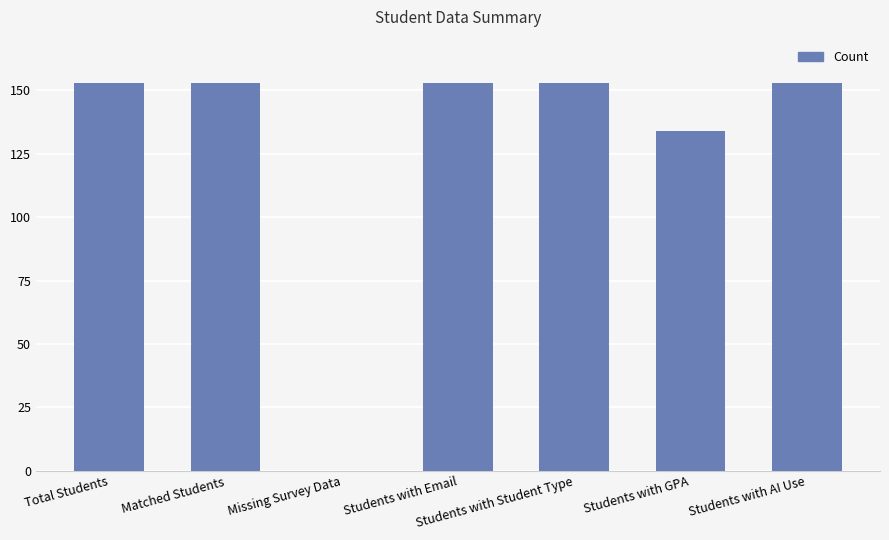

What is the change in value from Matched Students to Students with GPA?

-19